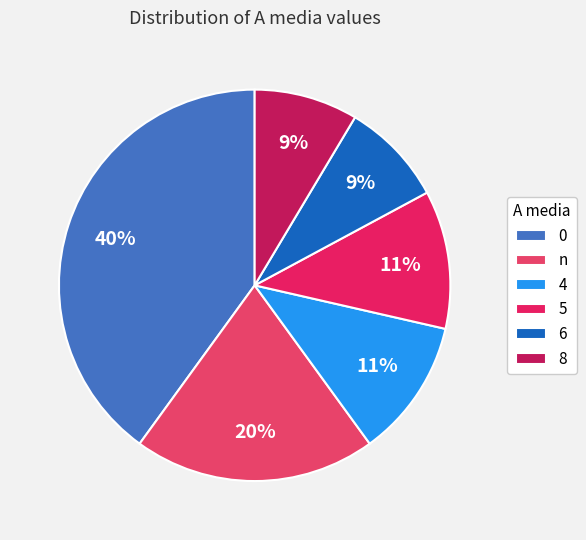

How many slices are in this pie chart?

6